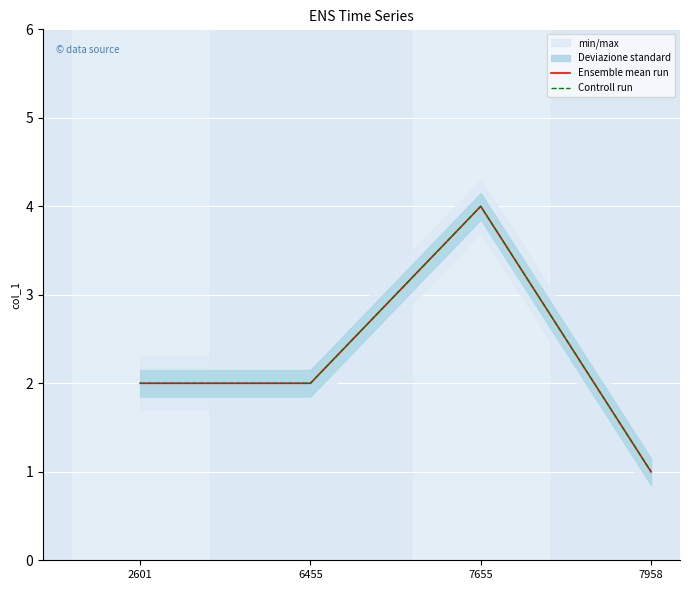

True or false: Ensemble mean run and Controll run intersect in this chart.

False